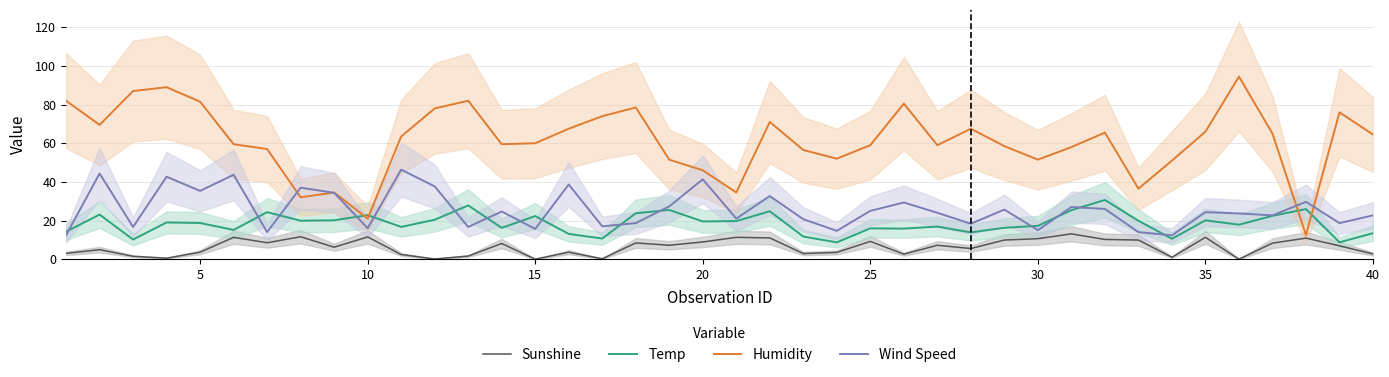

What is the average value of the Wind Speed series?

25.7